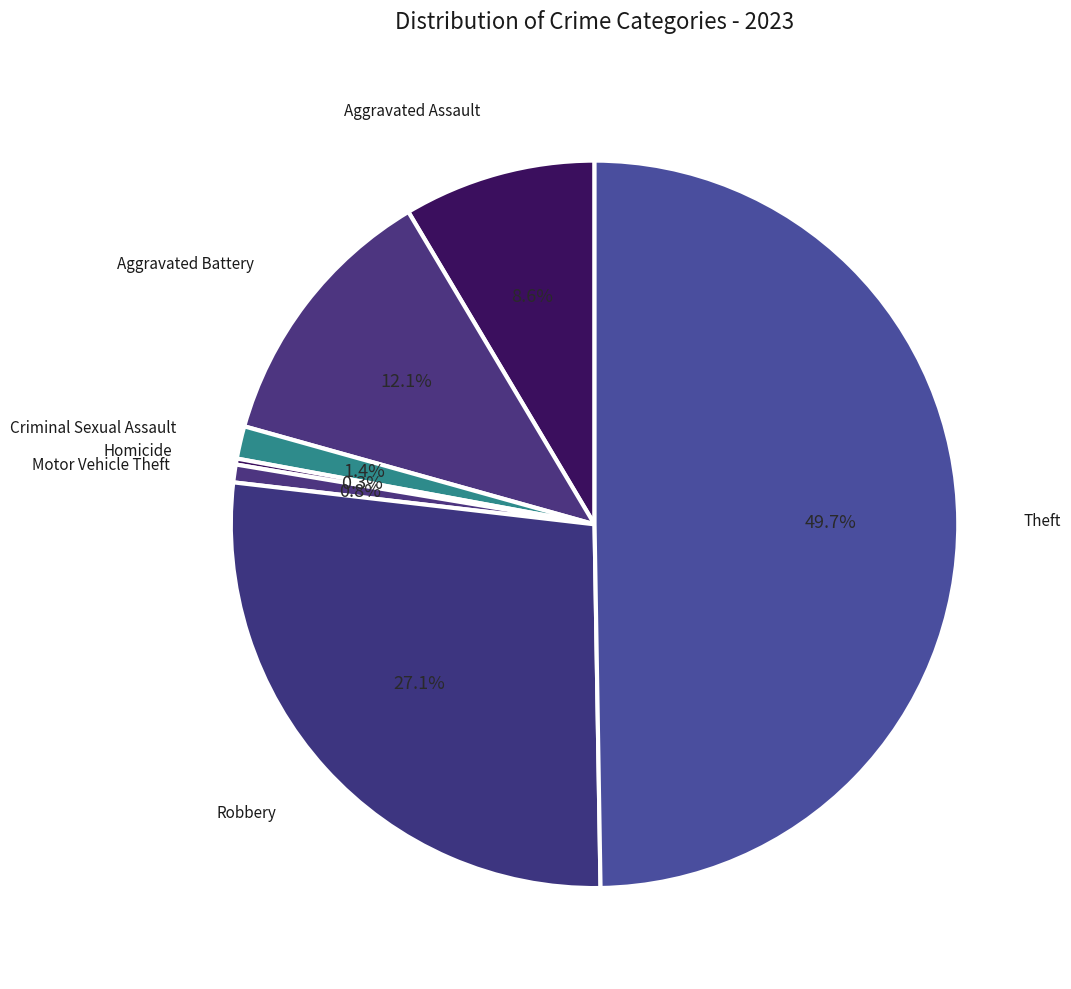

To the nearest percent, what percentage of the pie is Motor Vehicle Theft?

1%